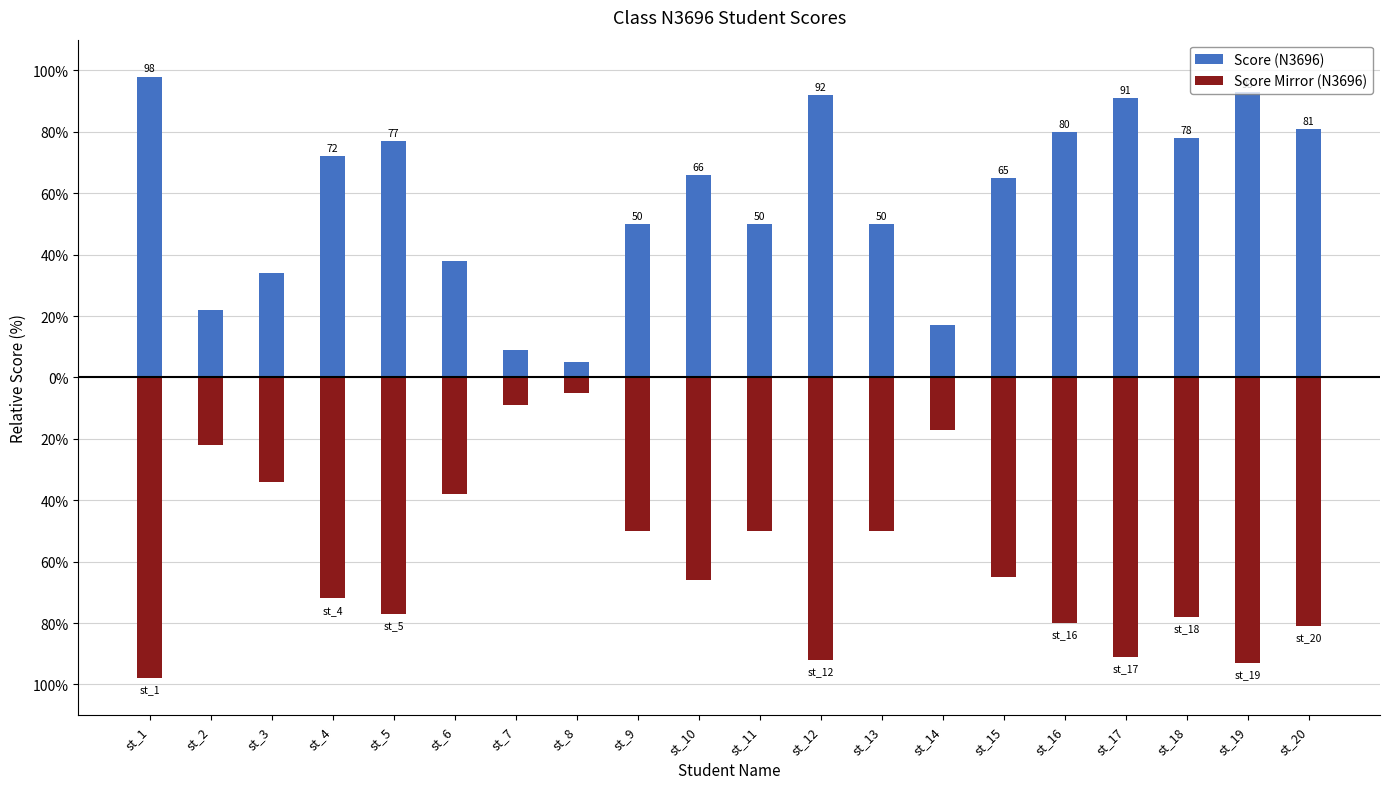

Which category has the highest value in the Score (N3696) series?

st_1